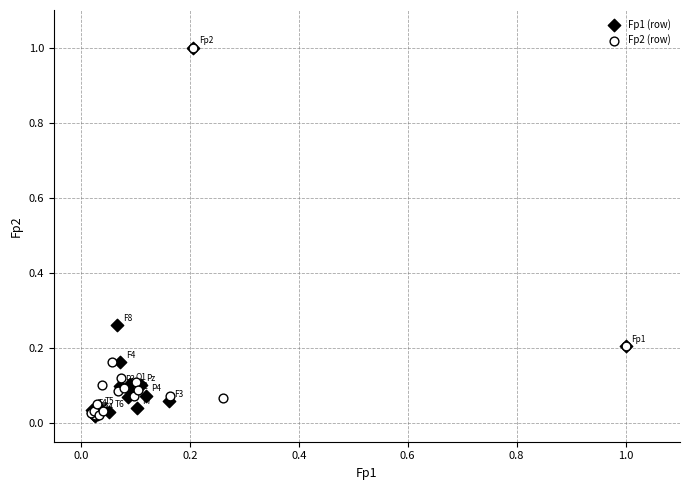

What are all the series names shown in the legend?

Fp1 (row), Fp2 (row)